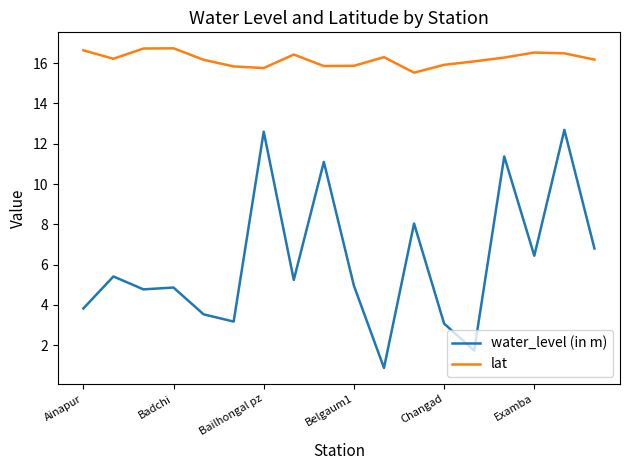

Which series has the largest range (max minus min)?

water_level (in m)